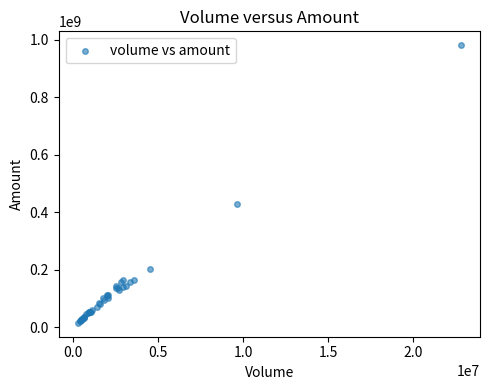

What Y value in the scatter plot is closest to 498458766?

429060495